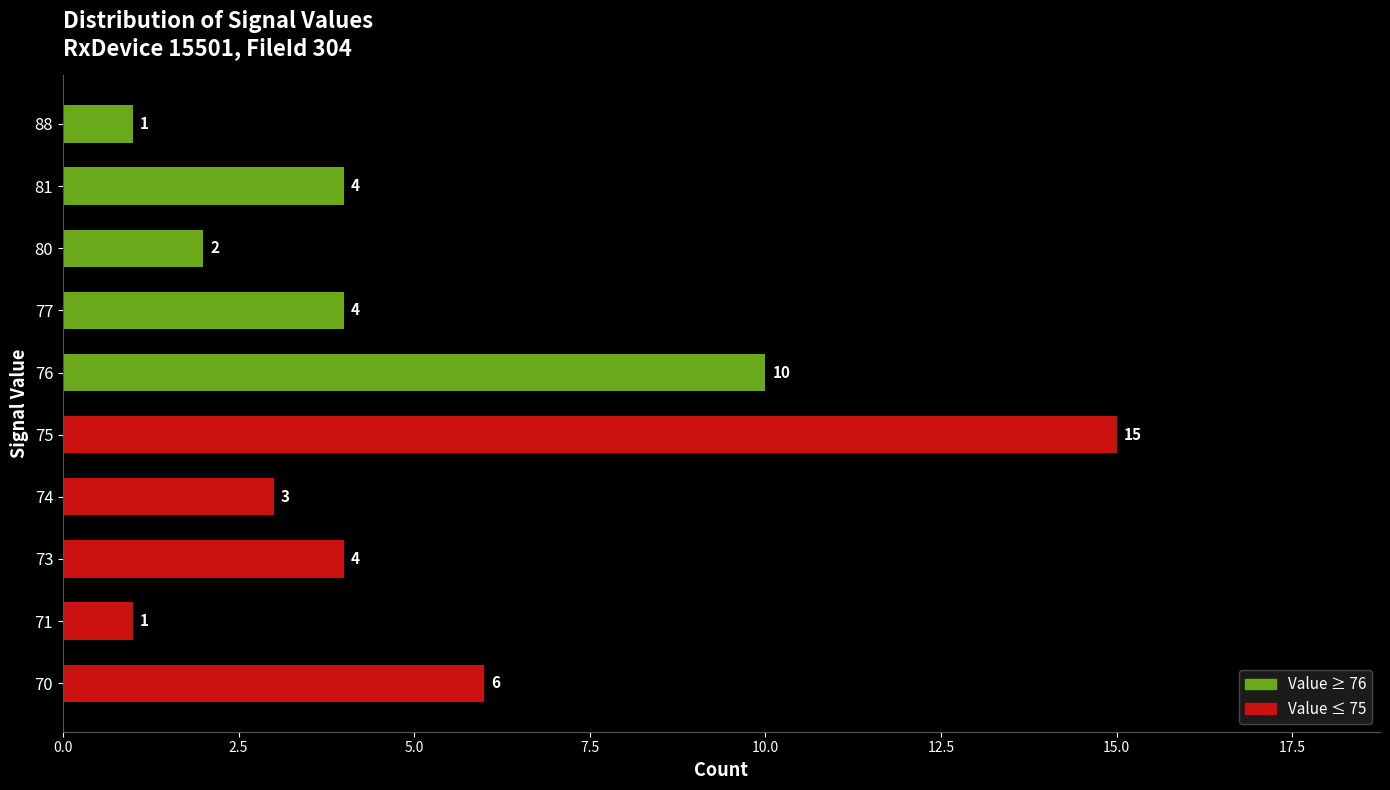

Which has a higher value, 80 or 76?

76